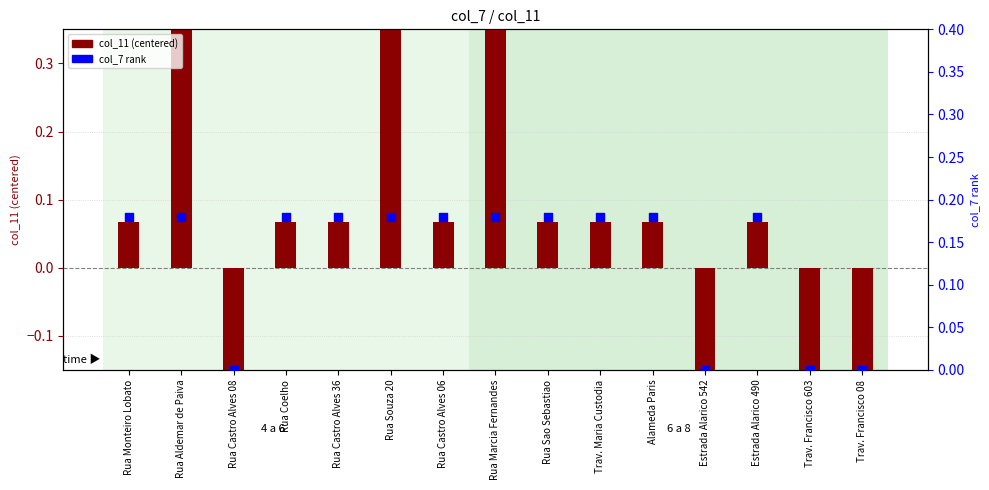

Is the value of col_7 rank at Rua Souza 20 greater than the value of col_11 (centered) at Rua Coelho?

Yes